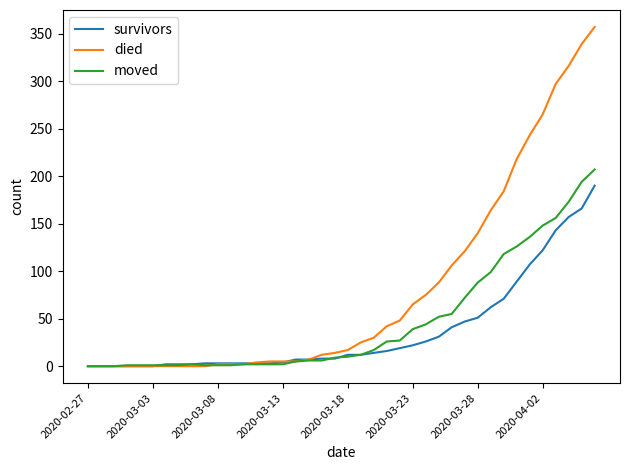

Which series has the widest spread of values?

died